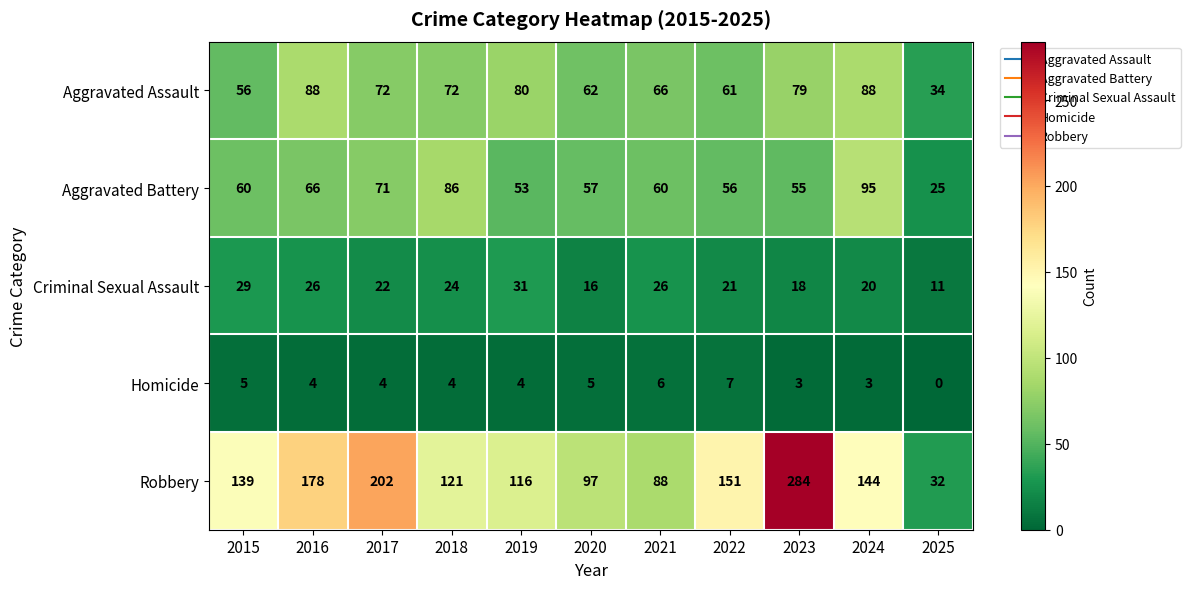

Is it true that Aggravated Assault equals 20 at 2025?

False